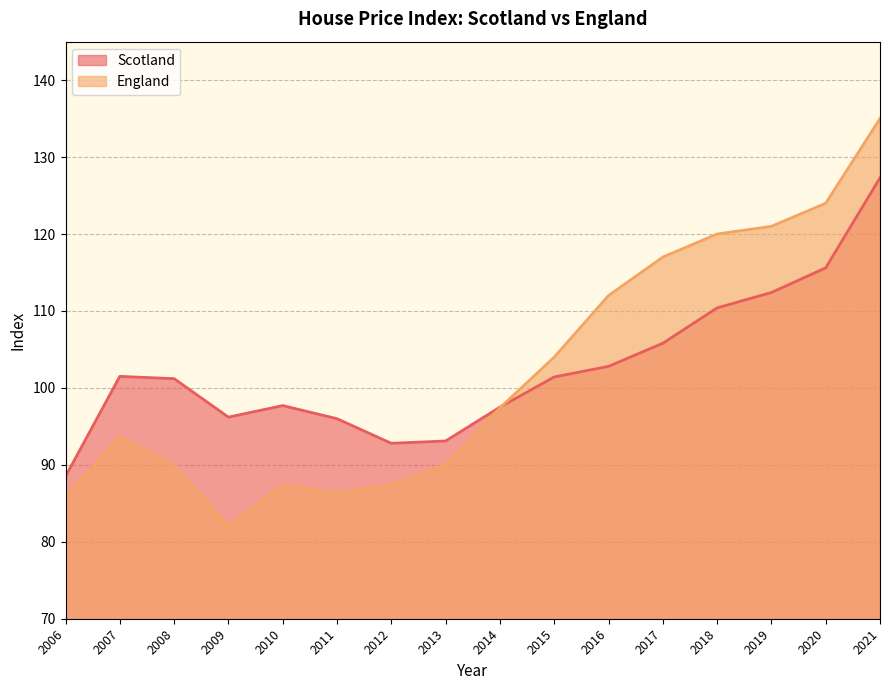

Is it true that Scotland equals 110.4 at 2018?

True